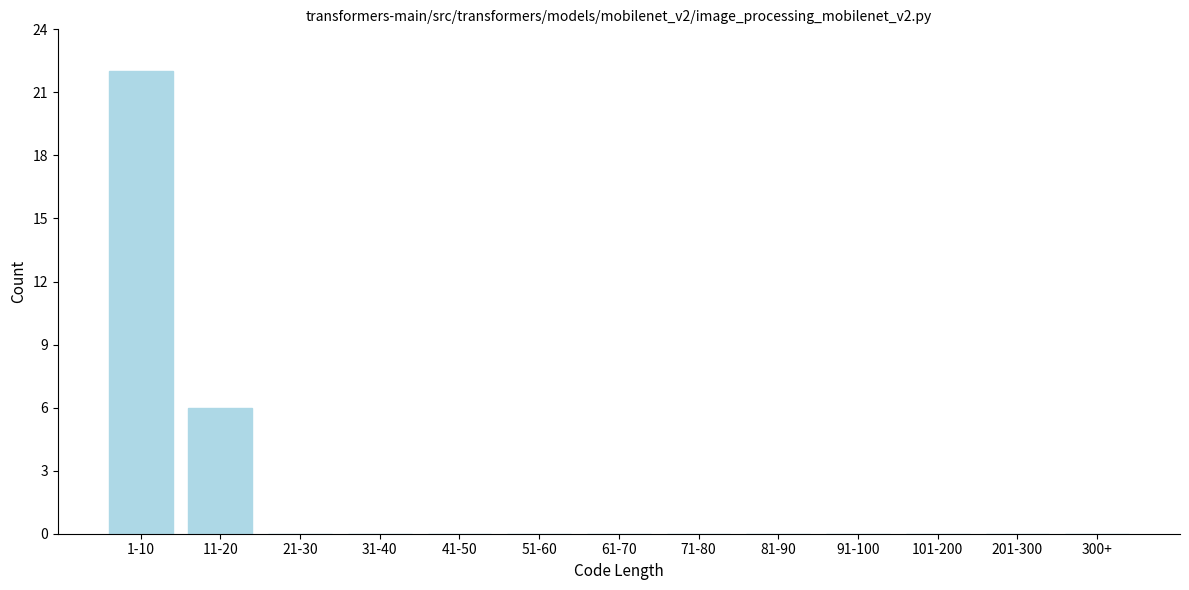

Reading left to right, what are all the values shown in this chart?

1-10=22	11-20=6	21-30=0	31-40=0	41-50=0	51-60=0	61-70=0	71-80=0	81-90=0	91-100=0	101-200=0	201-300=0	300+=0